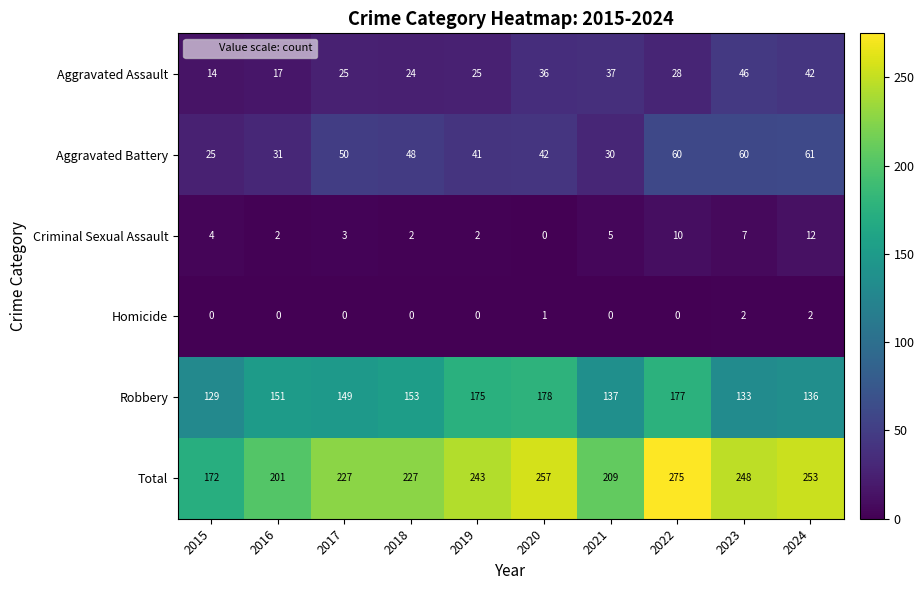

What is the average value of the Criminal Sexual Assault series?

5